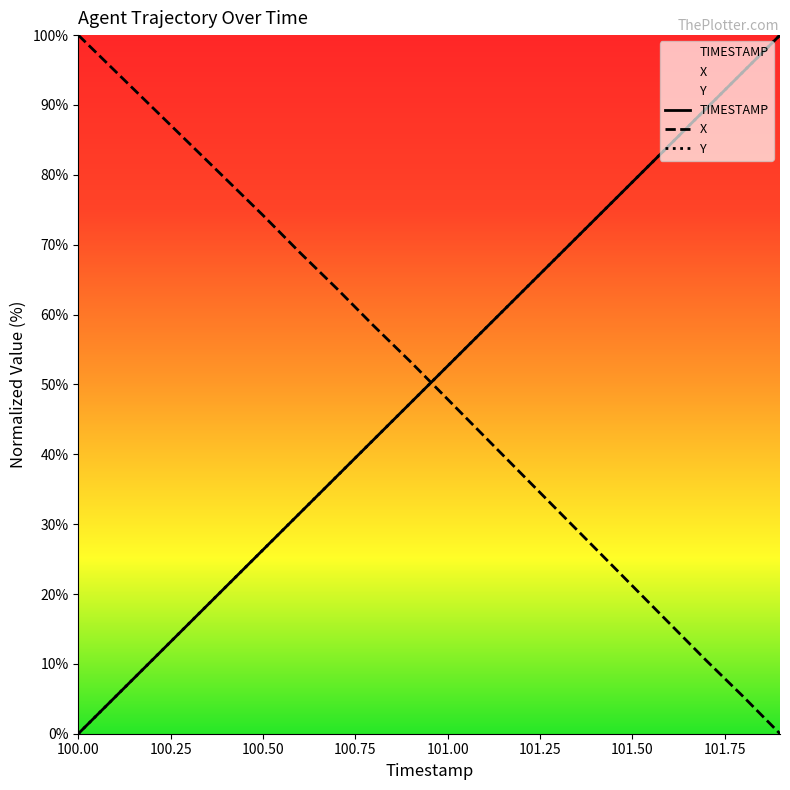

True or false: X has a value of 26.4 at 101.00.

False